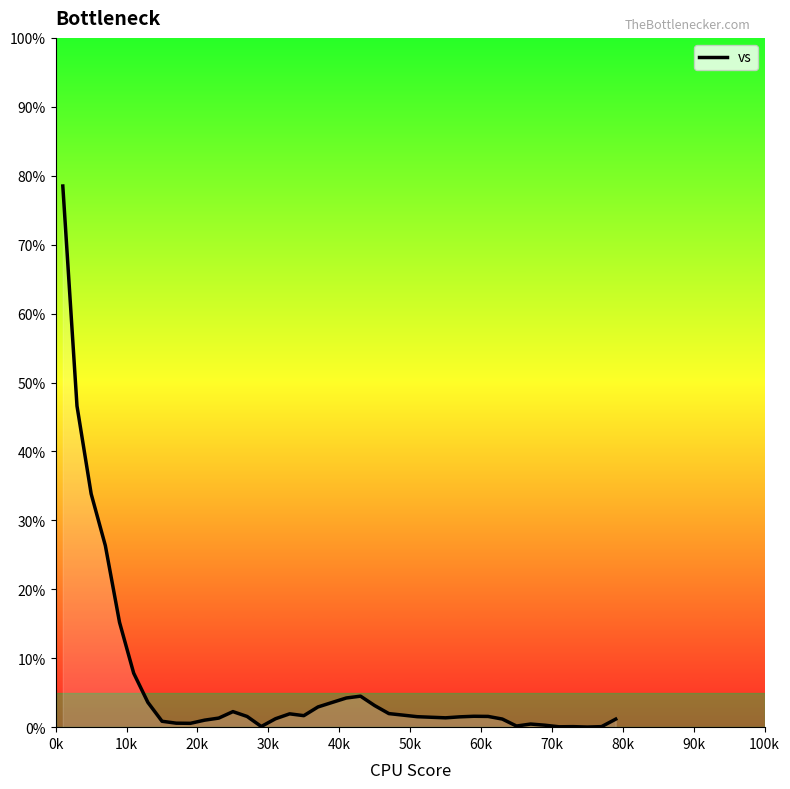

What is the difference between the maximum and minimum values?

78.5